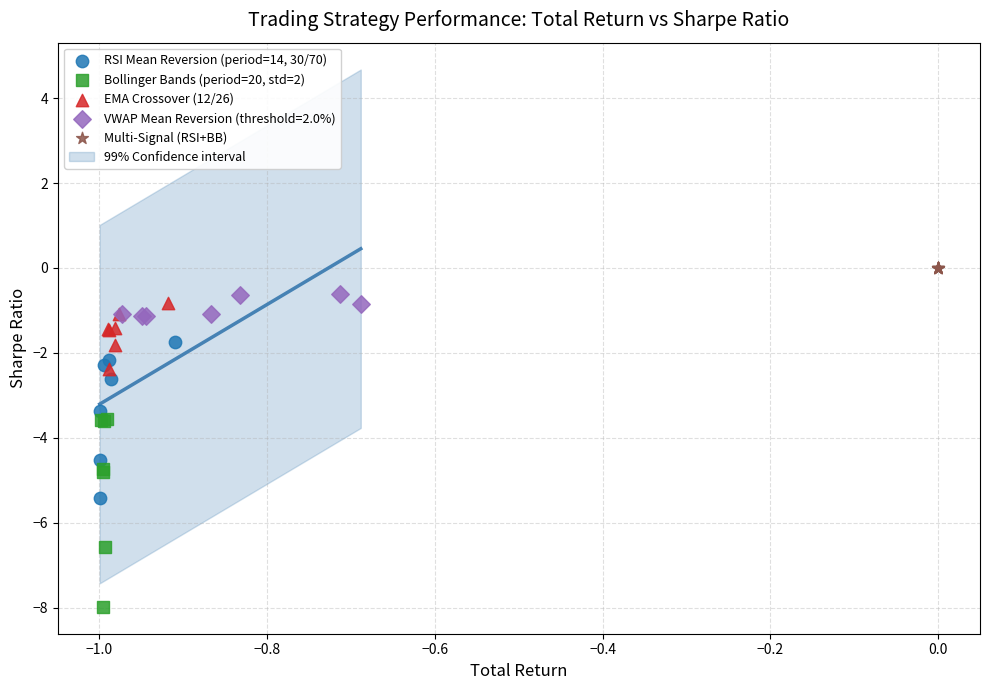

Which series contains the highest Y value?

Multi-Signal (RSI+BB)